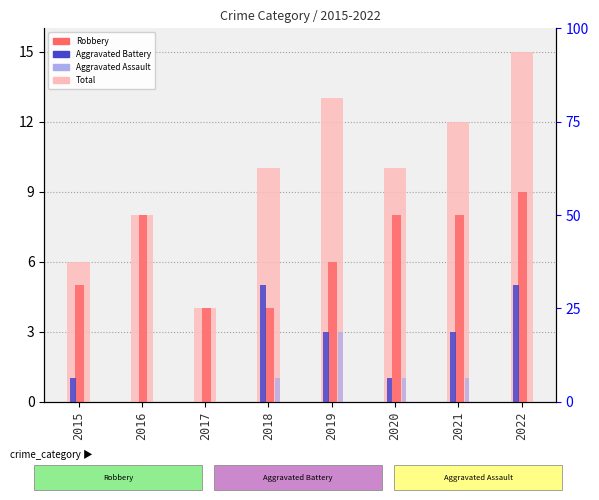

At which category does the chart reach its peak across all series?

2022